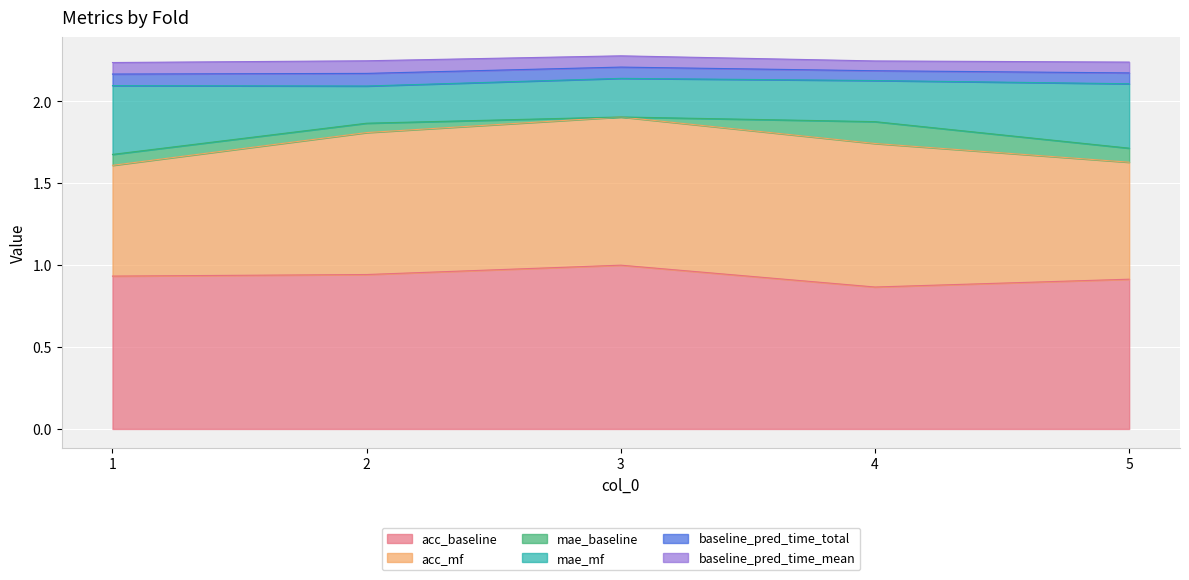

Does the chart display data point markers on the line(s)?

No